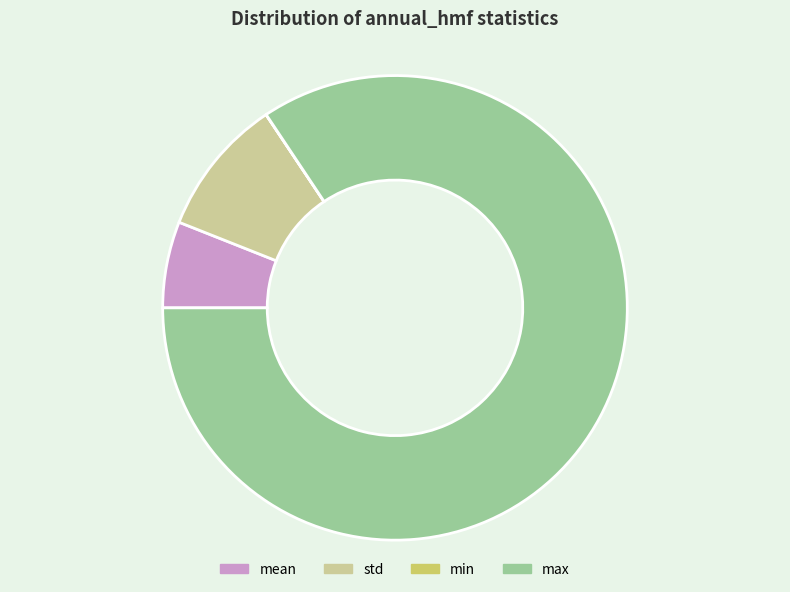

The max slice represents 84% of the pie. True or false?

True